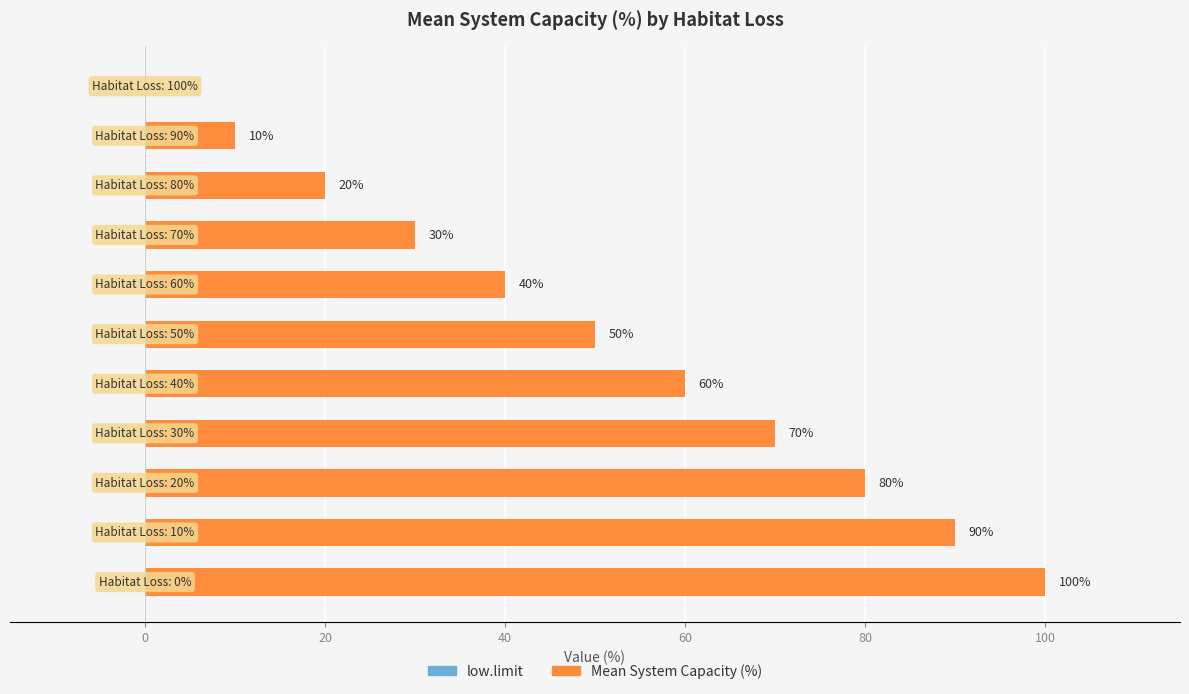

What is the greatest value displayed?

100